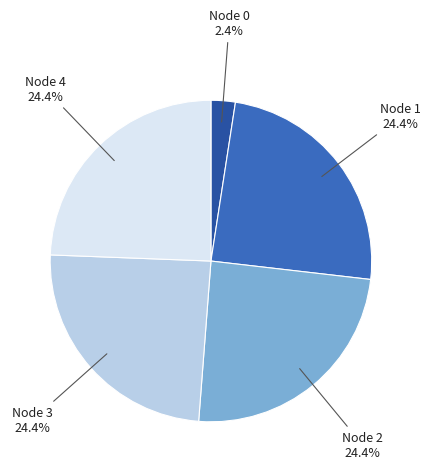

Count the number of slices in the pie.

5